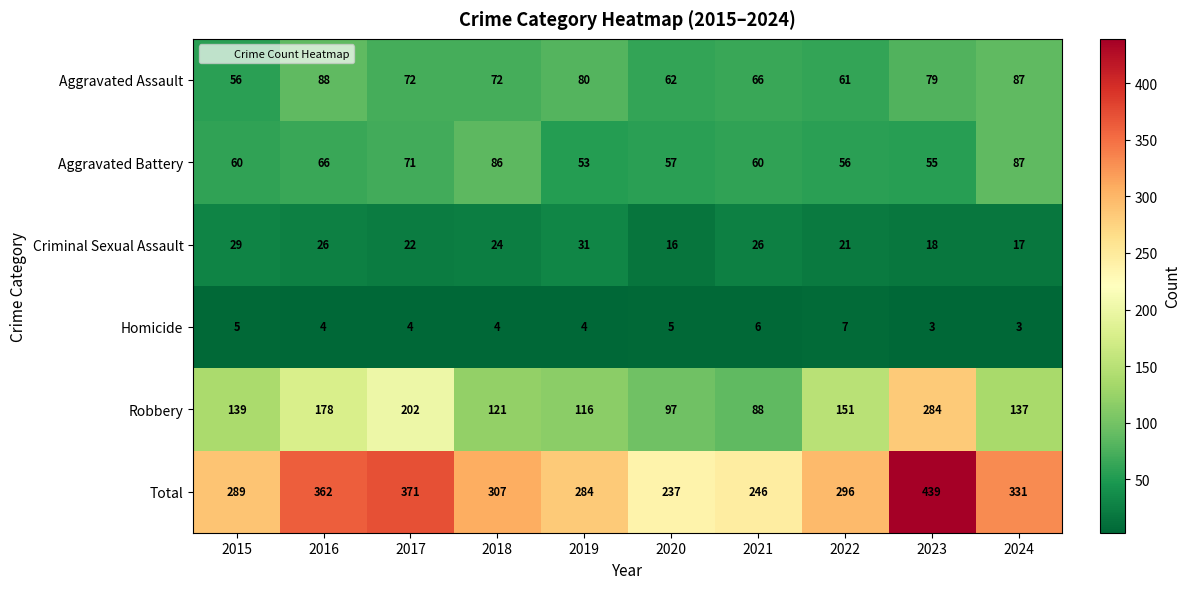

True or false: Criminal Sexual Assault has a value of 24 at 2023.

False